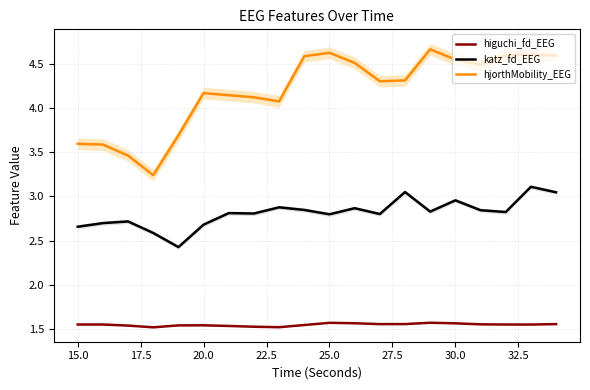

How many interior local peaks does the katz_fd_EEG series have?

7